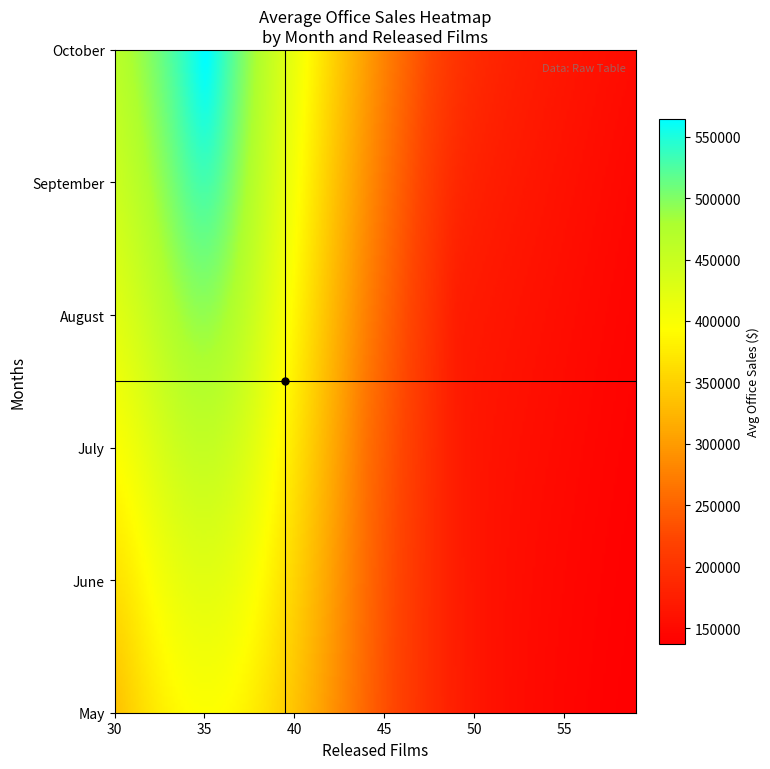

At how many categories does at least one series exceed 503072?

1